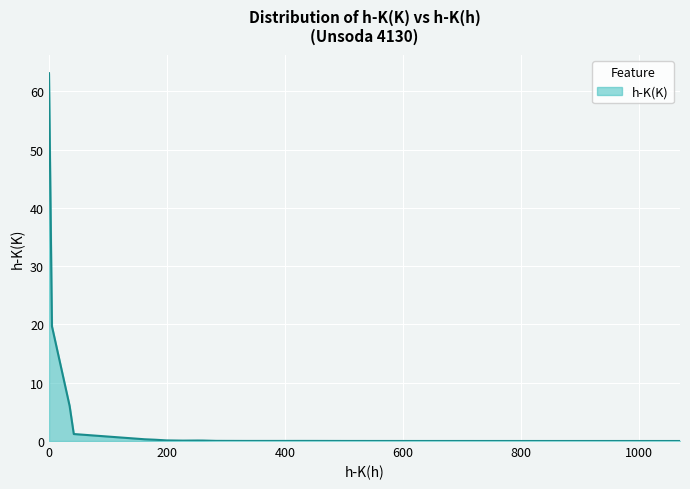

What is the maximum value shown in the chart?

63.1